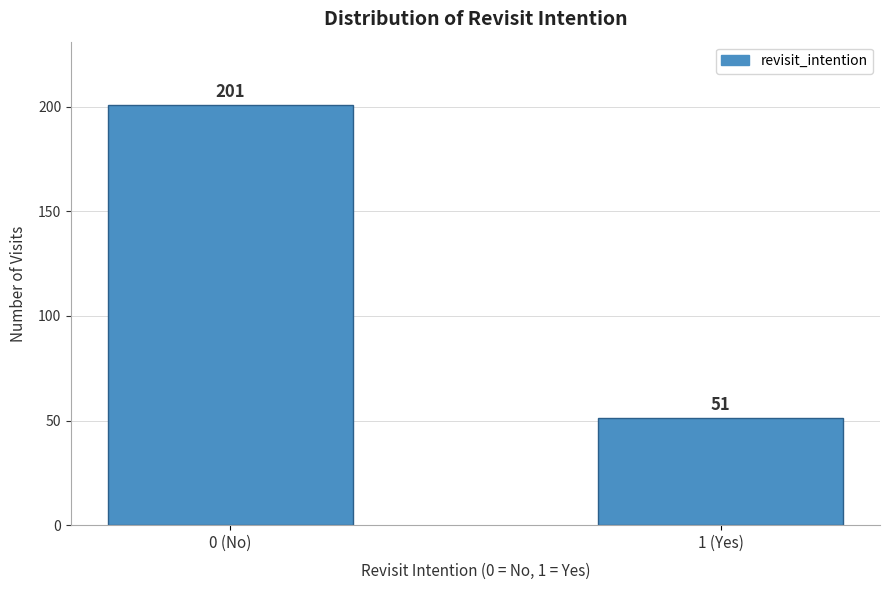

Reading left to right, what are all the values shown in this chart?

0 (No)=201	1 (Yes)=51